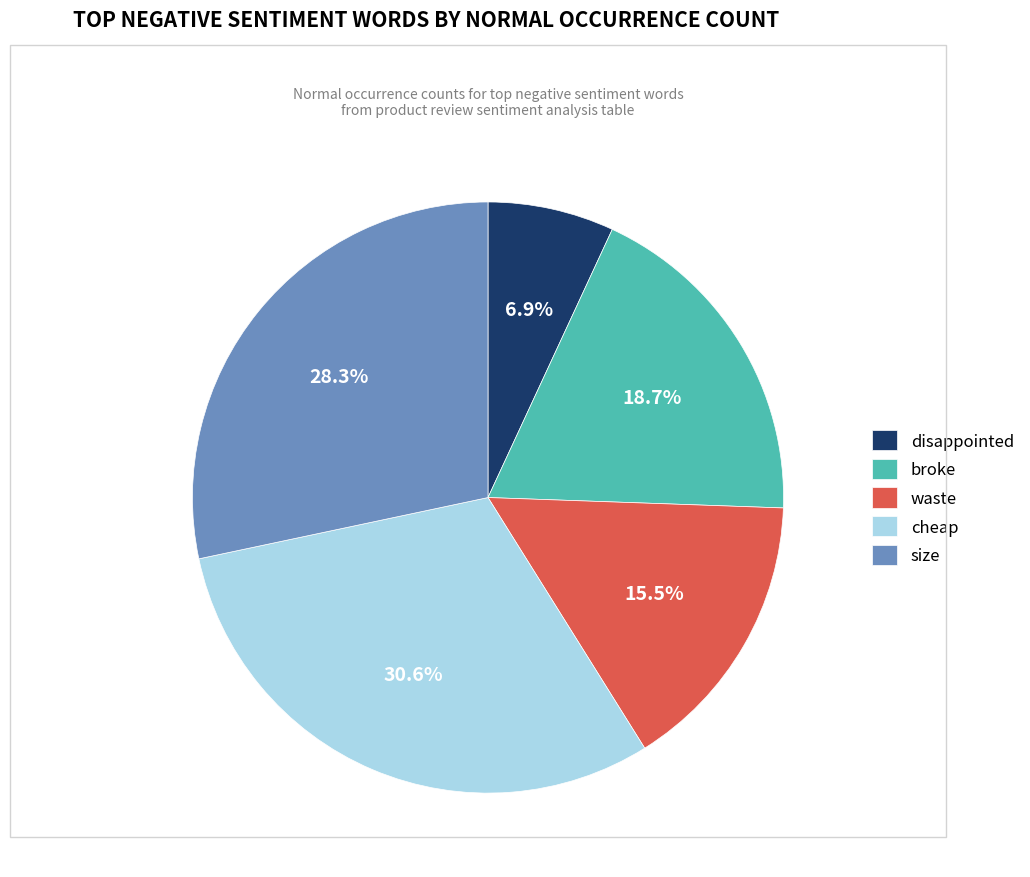

The waste slice represents 4% of the pie. True or false?

False